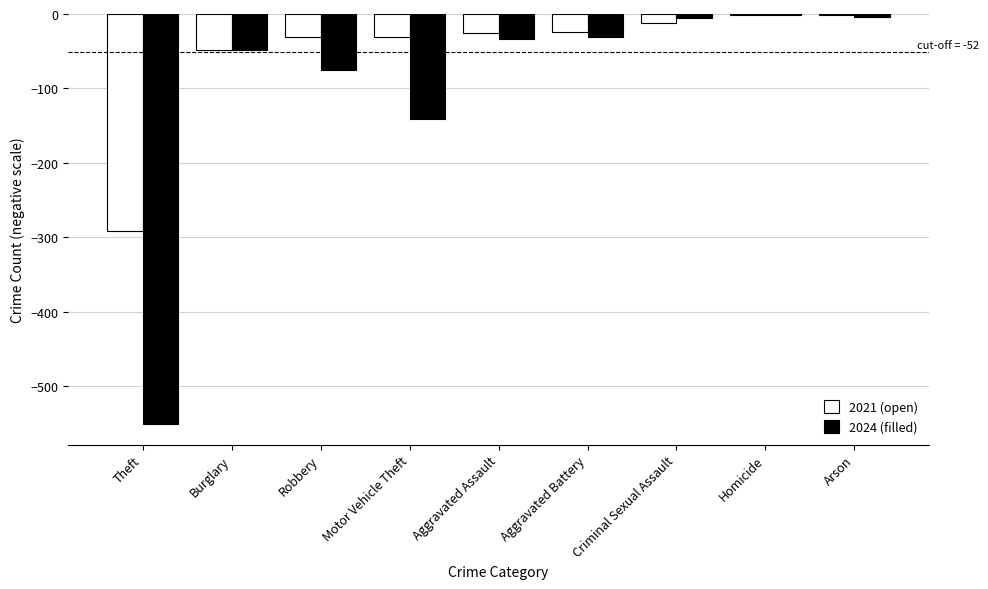

The value of 2021 (open) at Aggravated Assault is -25. True or false?

True